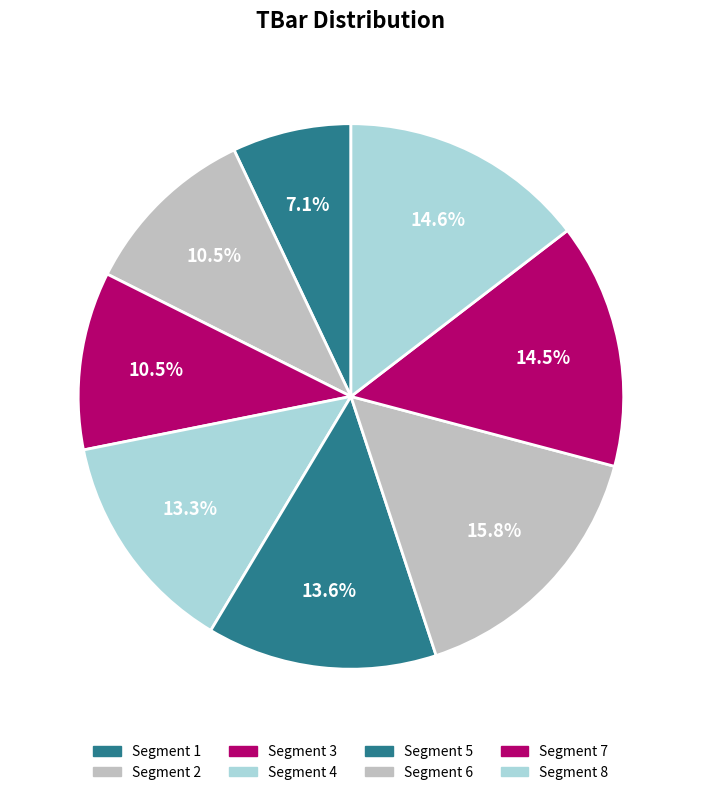

How many slices are in this pie chart?

8